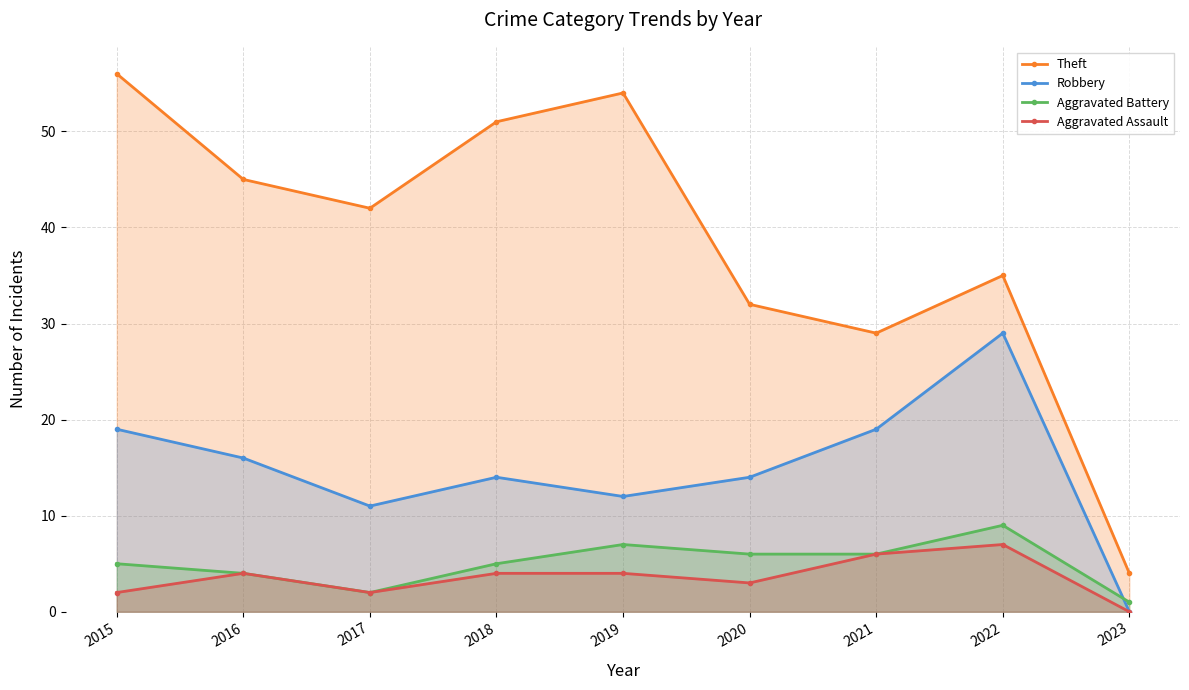

What is the sum of all Aggravated Assault values?

32